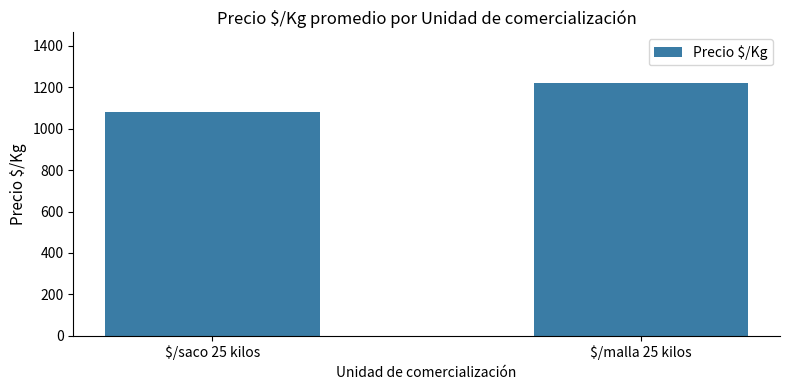

Approximately how many times larger is the value at $/malla 25 kilos compared to $/saco 25 kilos?

1.1